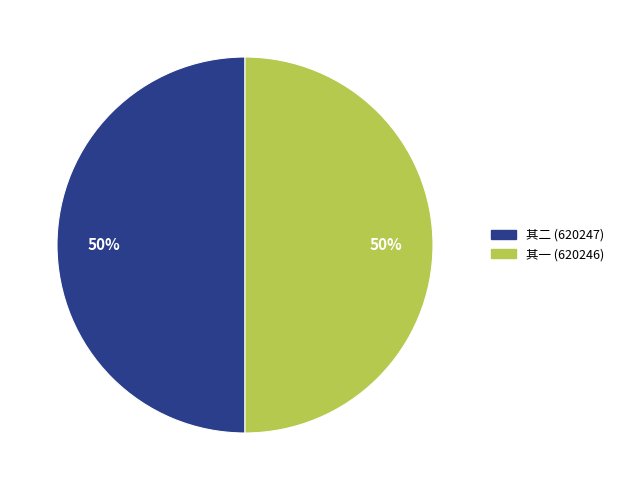

To the nearest percent, what is the average slice percentage?

50%